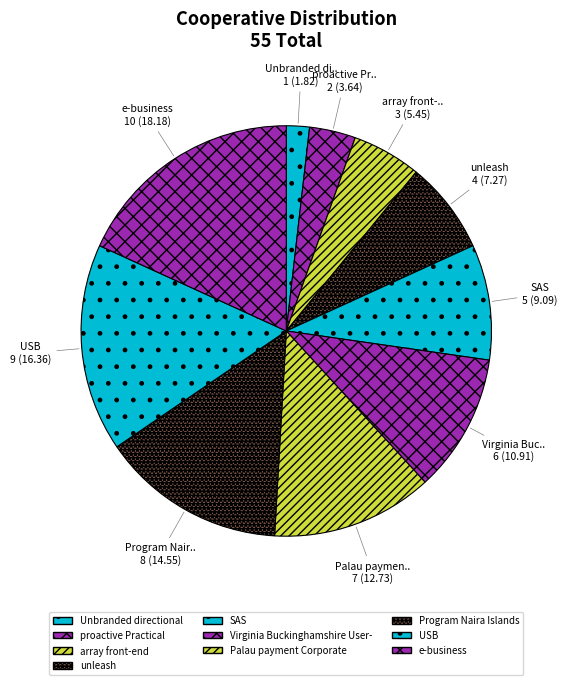

To the nearest percent, what portion does USB represent?

16%